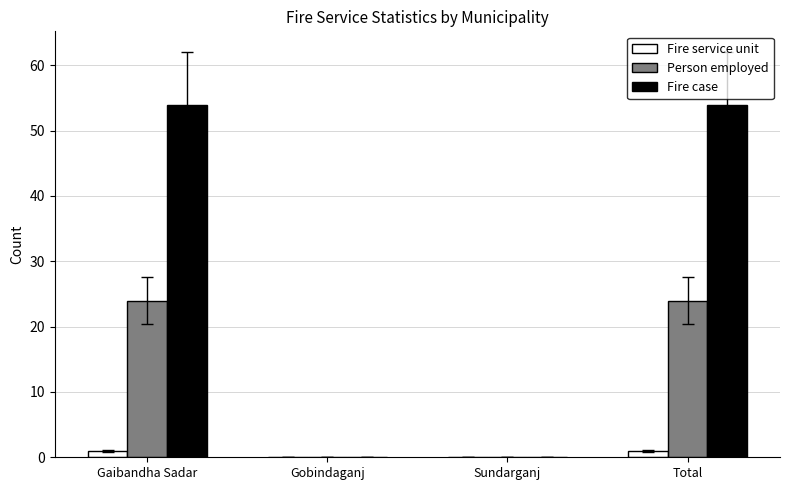

Reading left to right, list all the values displayed in this chart.

Fire service unit: Gaibandha Sadar=1	Gobindaganj=0	Sundarganj=0	Total=1
Person employed: Gaibandha Sadar=24	Gobindaganj=0	Sundarganj=0	Total=24
Fire case: Gaibandha Sadar=54	Gobindaganj=0	Sundarganj=0	Total=54